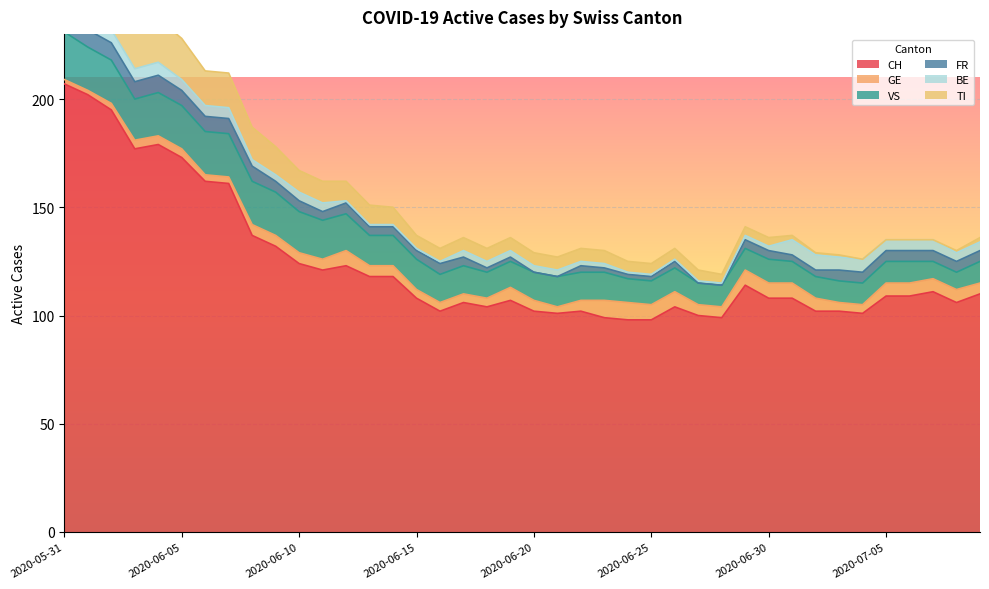

Is the value of FR at 2020-06-23 greater than the value of GE at 2020-06-04?

No